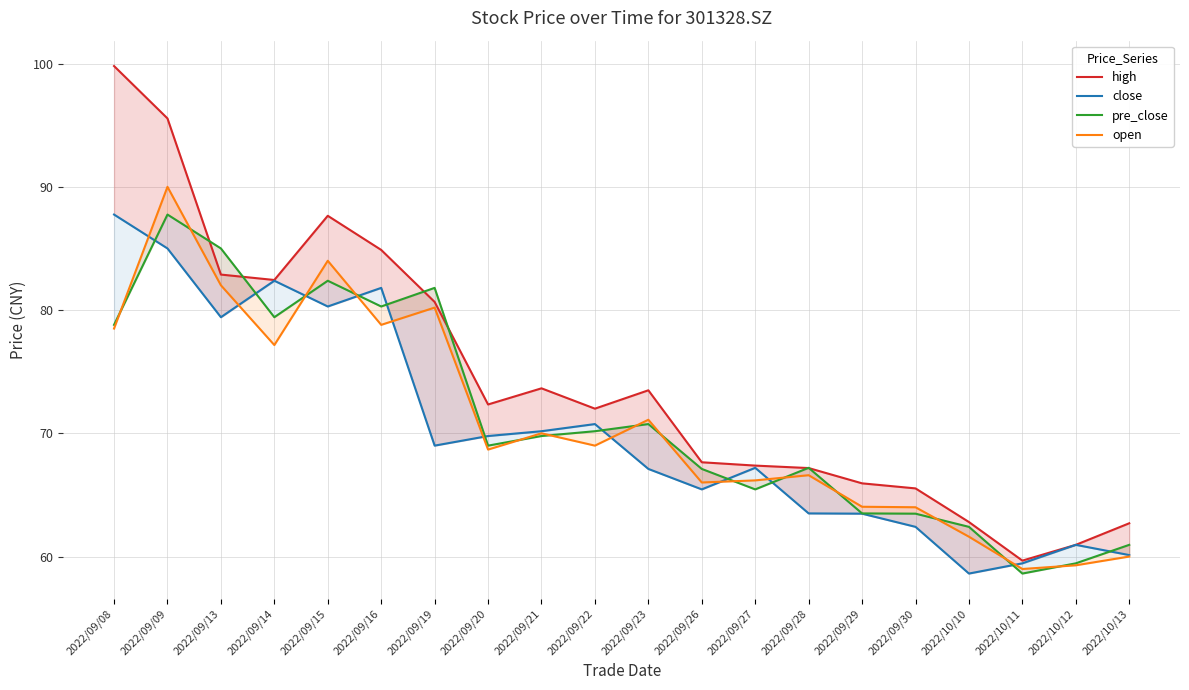

True or false: pre_close and open cross at least once.

True